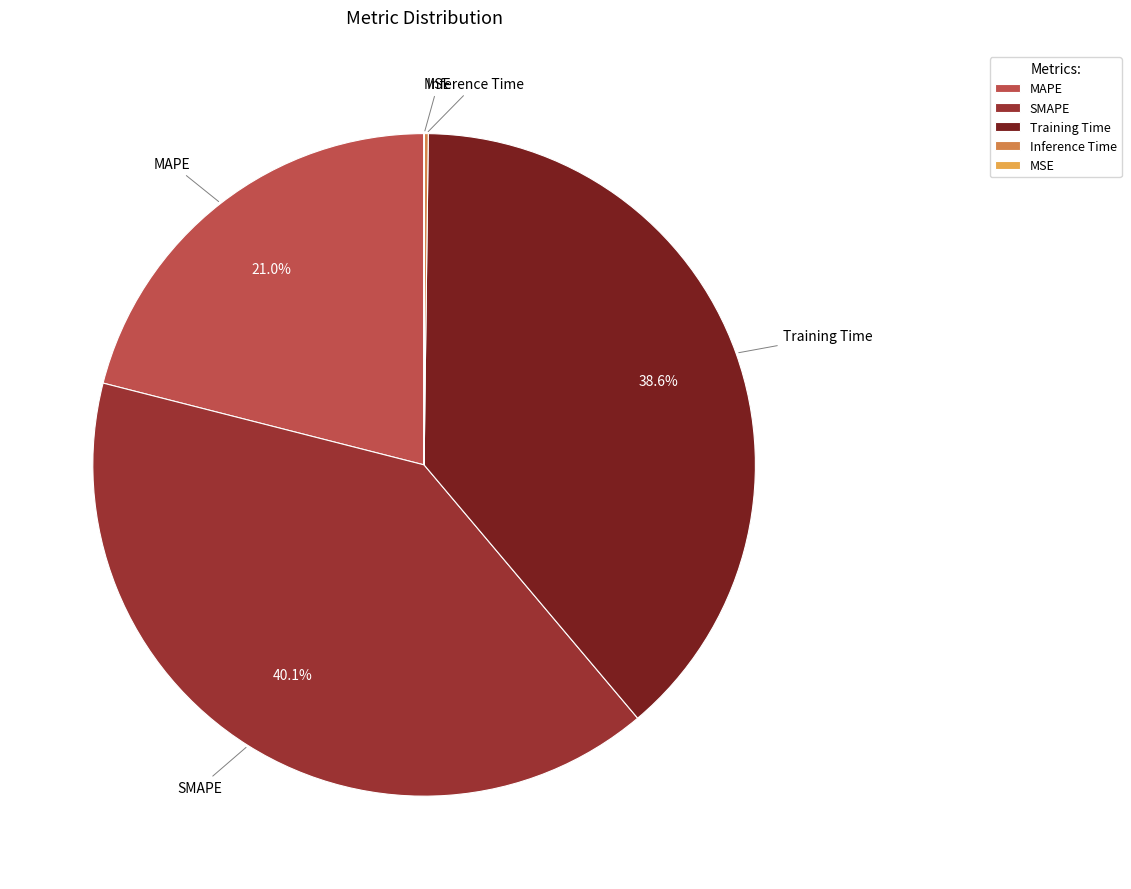

Does Training Time account for over 50% of the chart?

No